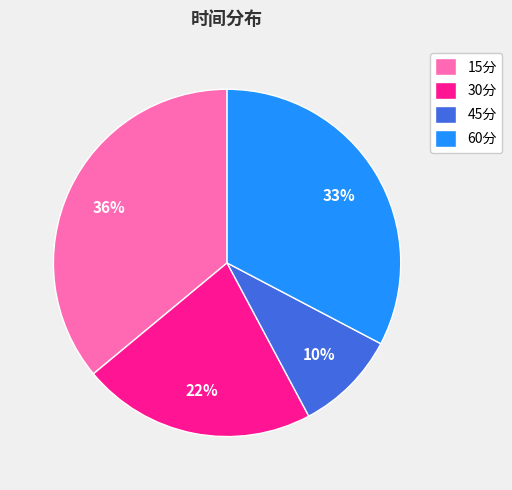

Between 60分 and 30分, which is larger?

60分